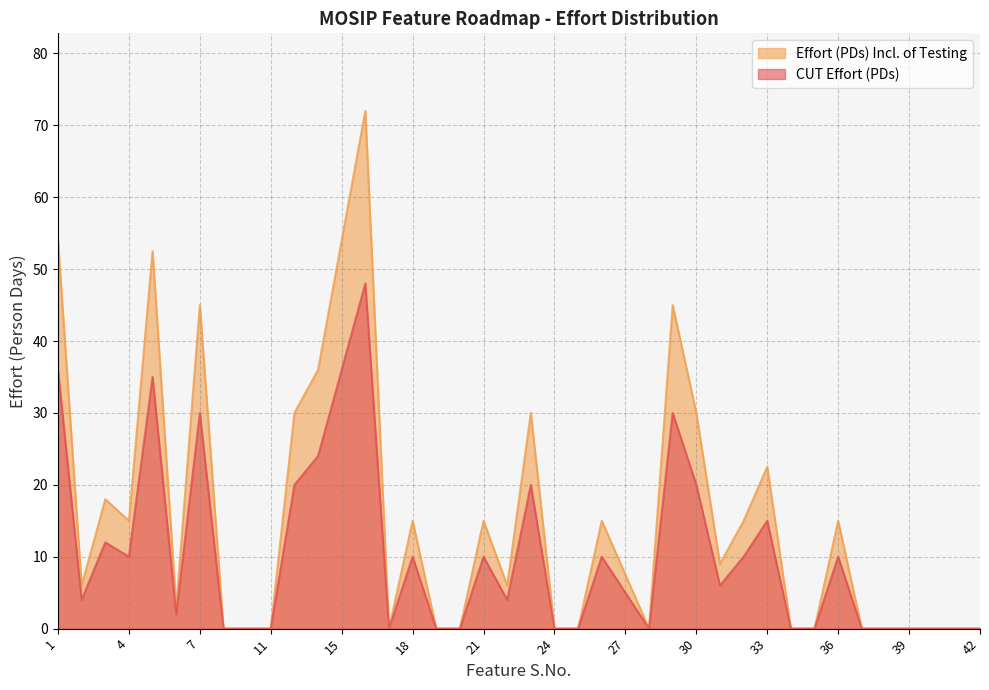

At which label does CUT Effort (PDs) first exceed 7?

1